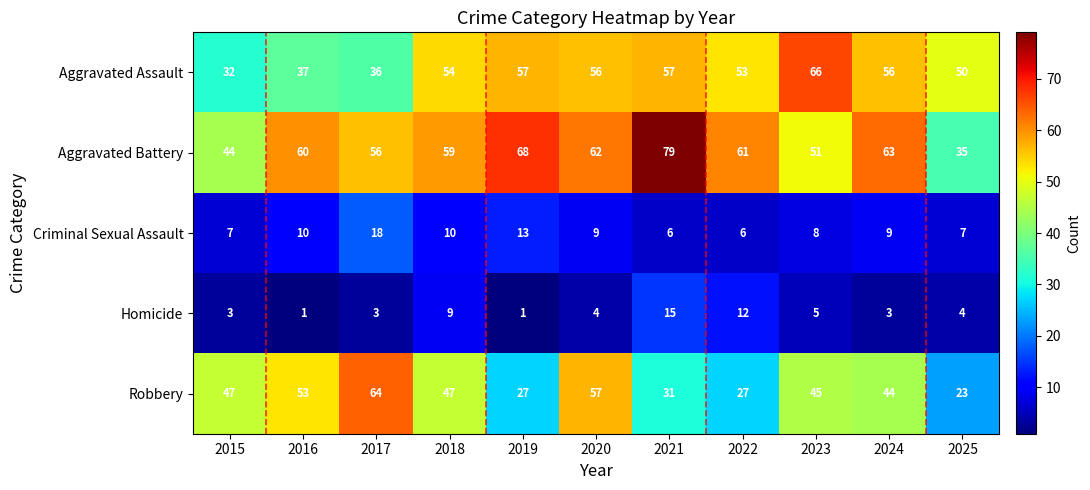

What is the total value across all series at 2015?

133